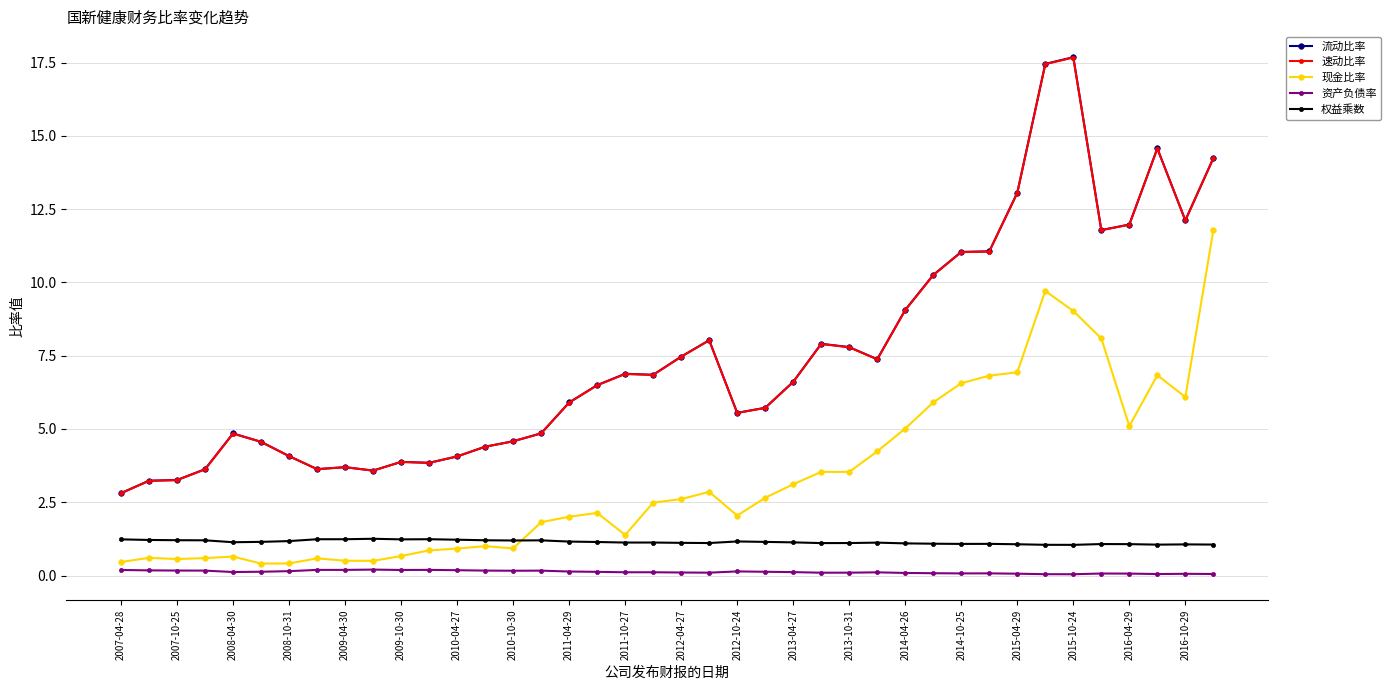

True or false: 权益乘数 has more than 2 points higher than both neighbors.

True